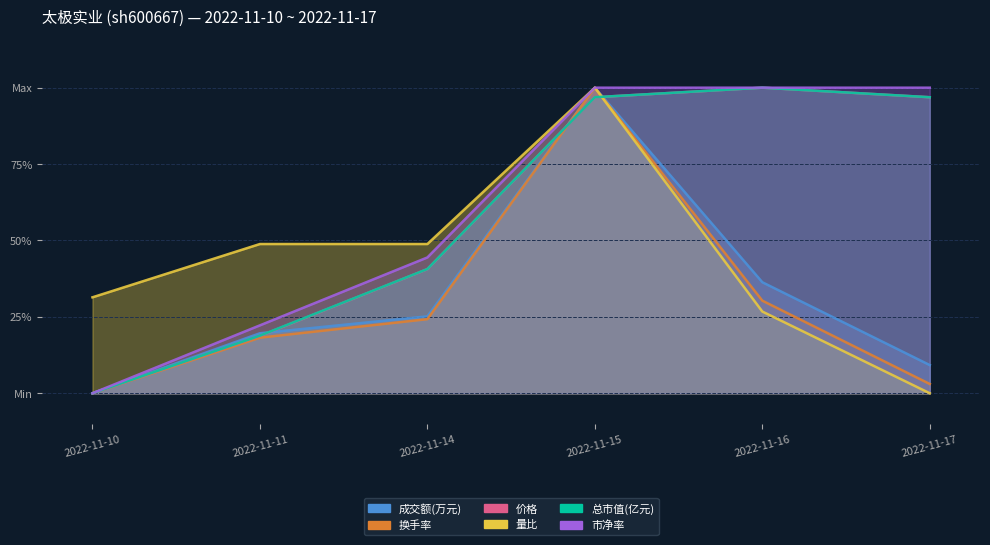

The value of 市净率 at 2022-11-17 is 1.3. True or false?

False